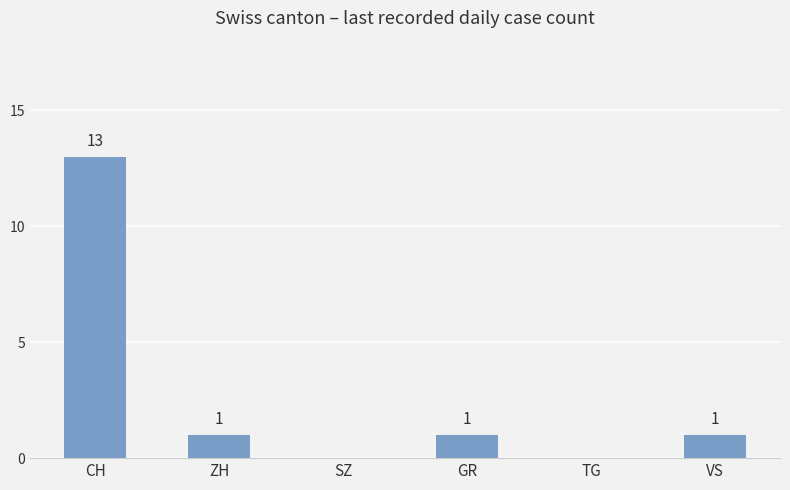

What is the sum of all values?

16